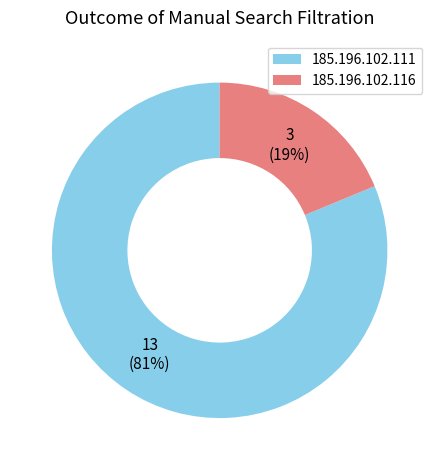

Rank the categories by value from highest to lowest.

185.196.102.111, 185.196.102.116